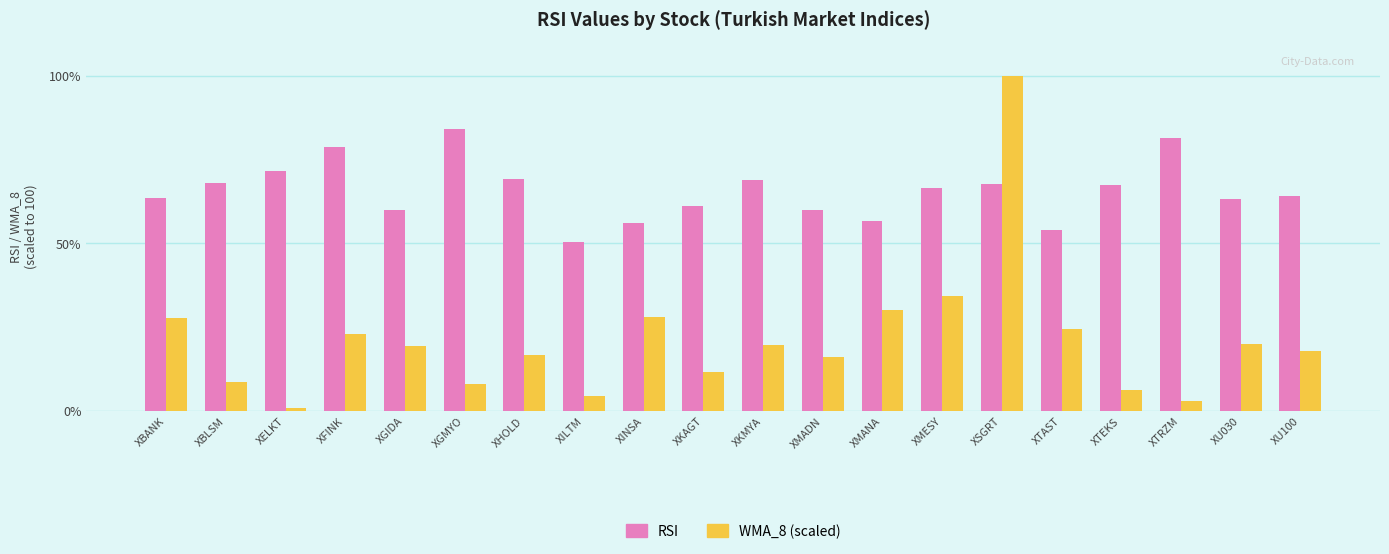

Where does the RSI series first go above 66?

XBLSM